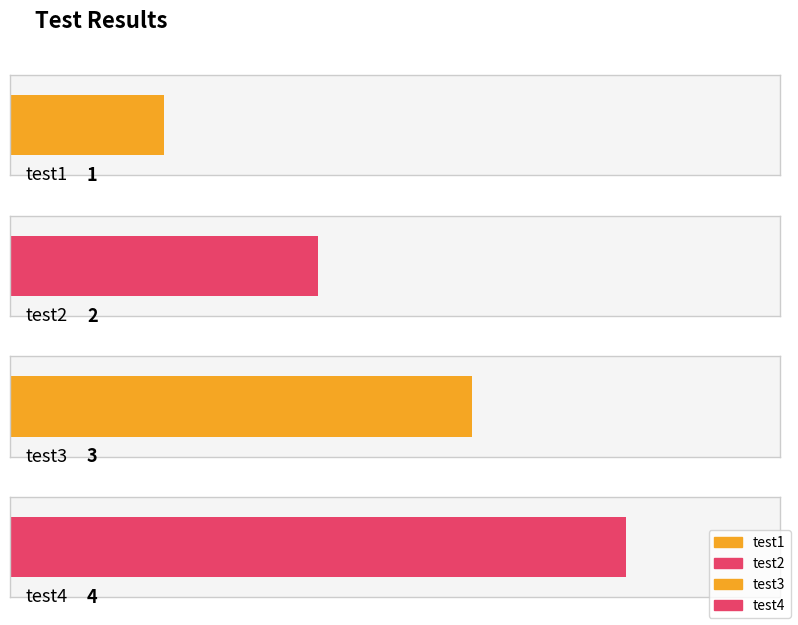

How many data points are above 3?

1